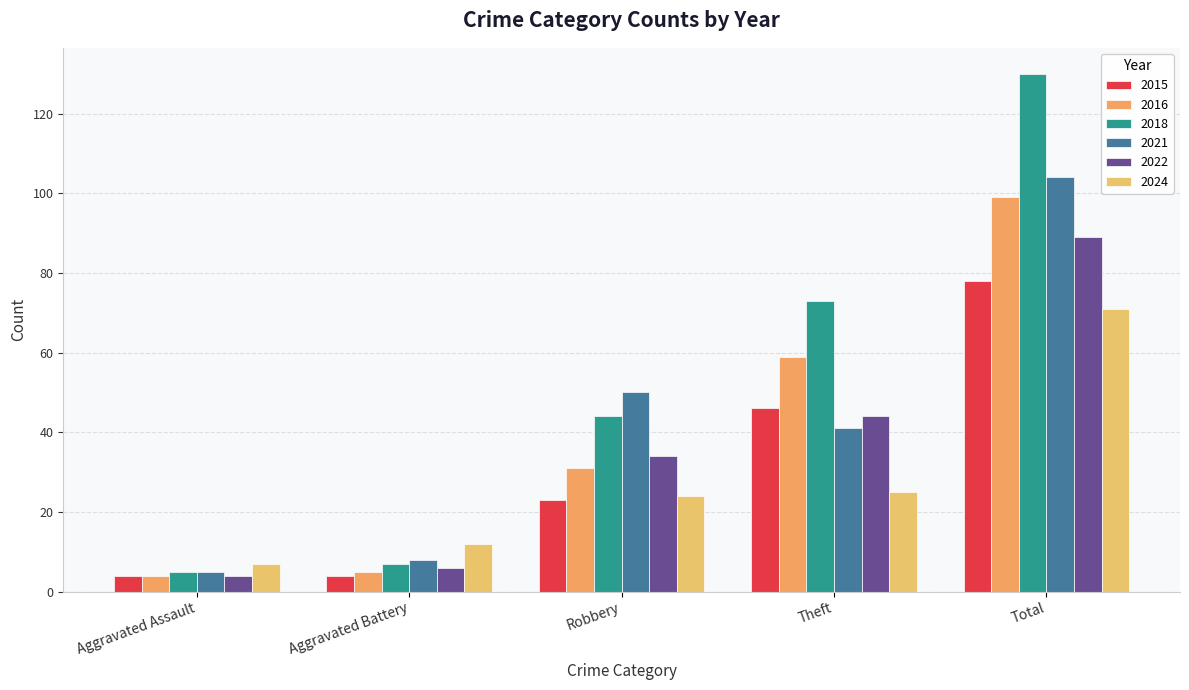

Which series has the largest range (max minus min)?

2018